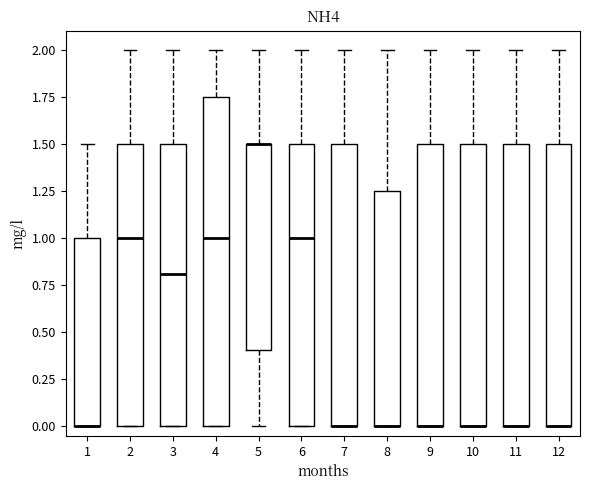

Where is the lower edge of the box at x = 3 on the y-axis? The values are not printed on the chart, so give them approximately, as read against the axis.

0.00